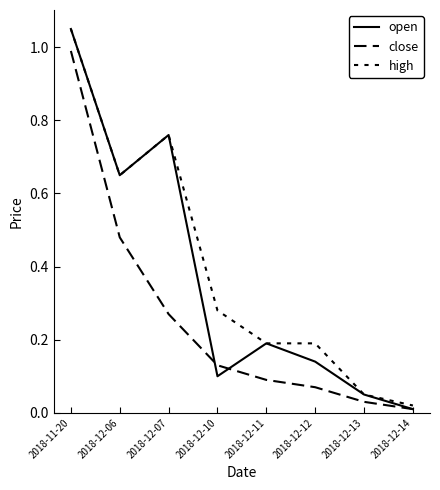

The value of open at 2018-12-12 is 0.0. True or false?

False